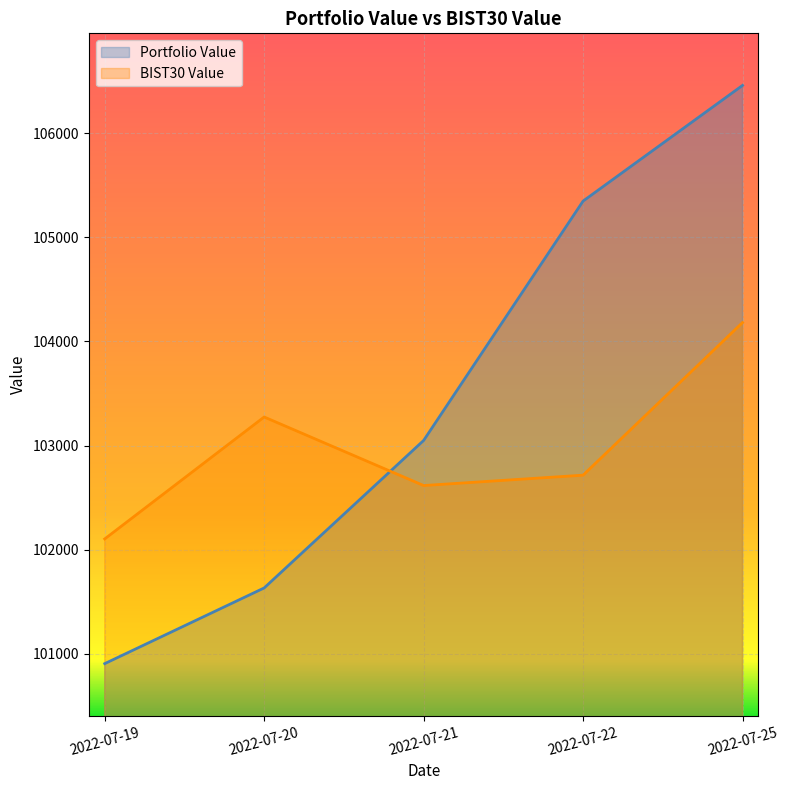

What is the total value across all series at 2022-07-22?

208063.1